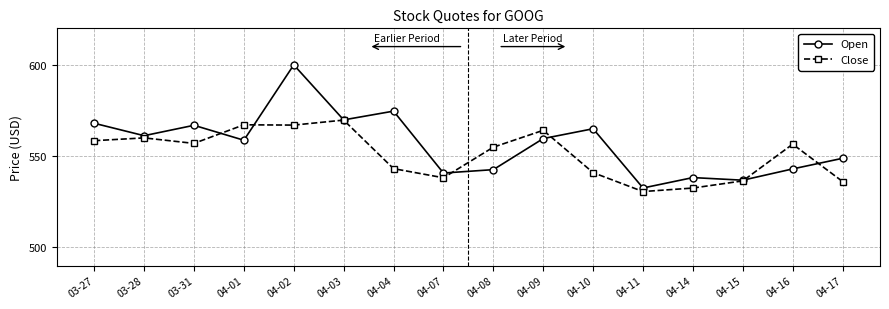

What is the difference between the second highest and minimum values in the Open series?

42.1